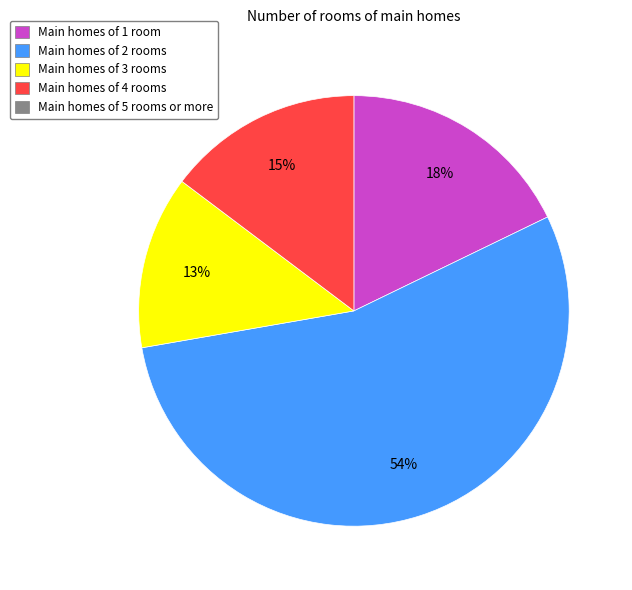

To the nearest percent, what is the average slice percentage?

25%